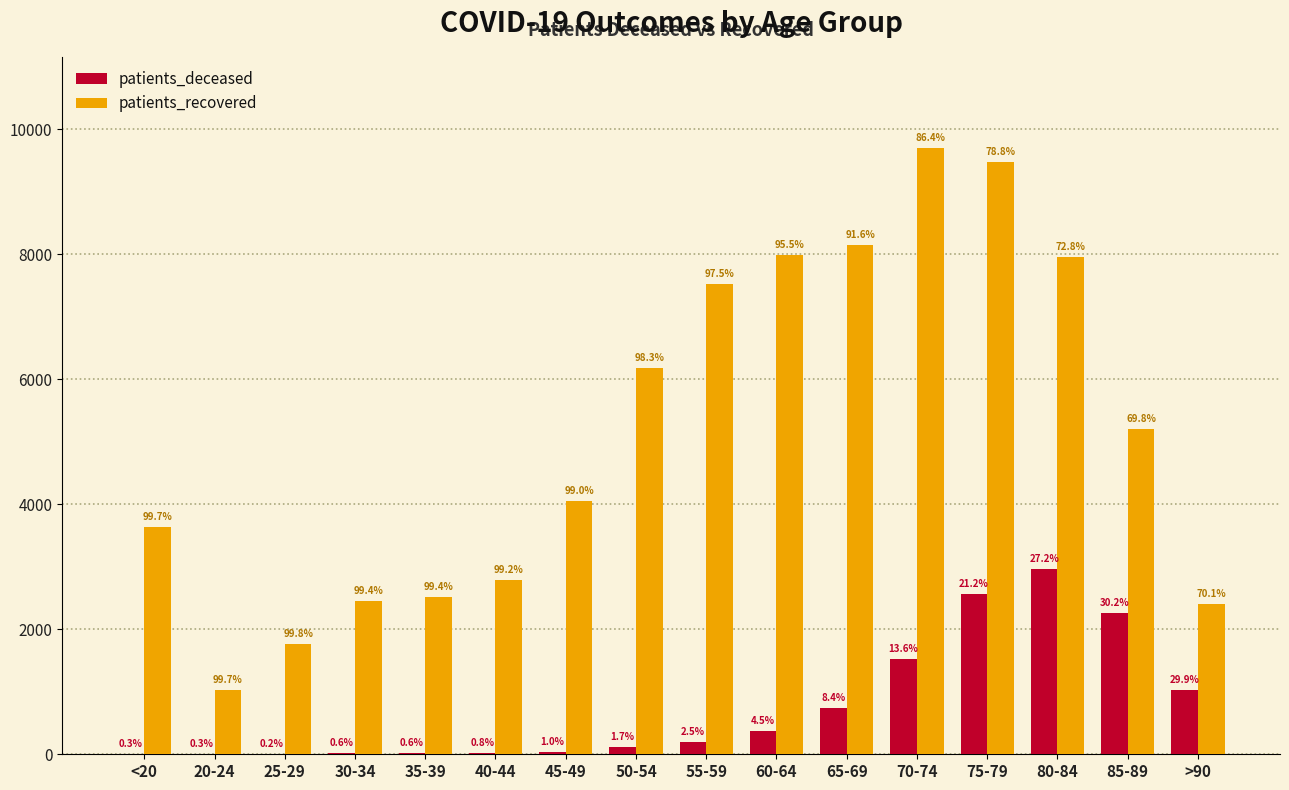

What are all the series names shown in the legend?

patients_deceased, patients_recovered